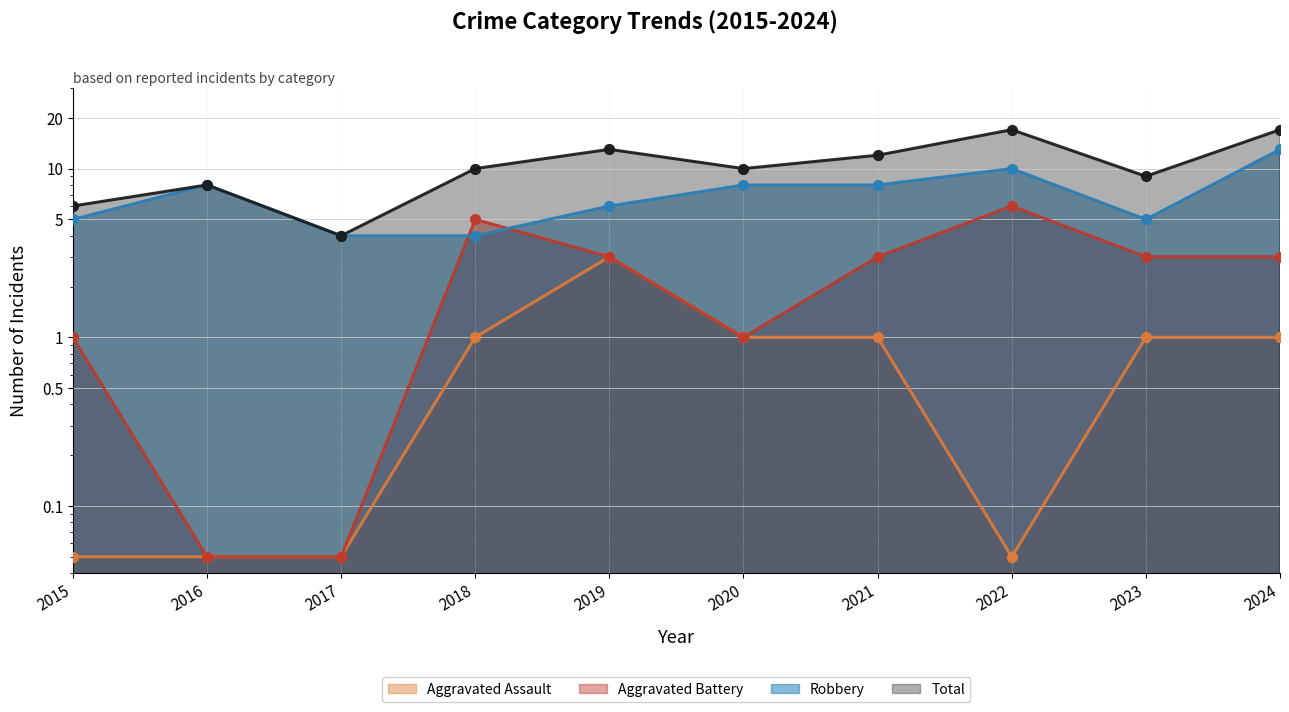

Which series reaches the maximum Y coordinate?

Total